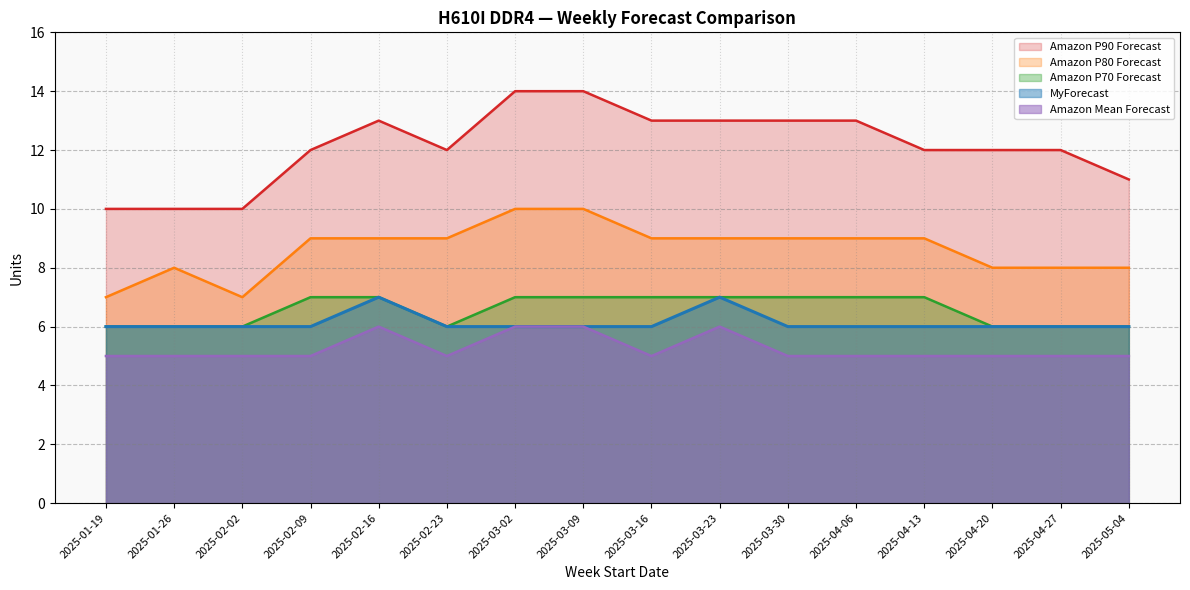

What is the label of the 15th point from the left?

2025-04-27